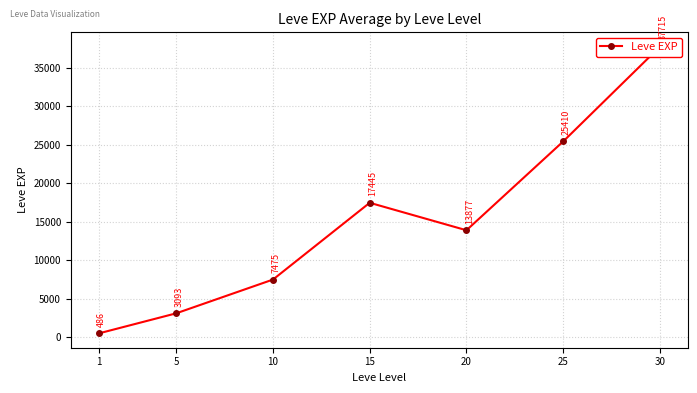

Which category has the lowest value across all series?

1